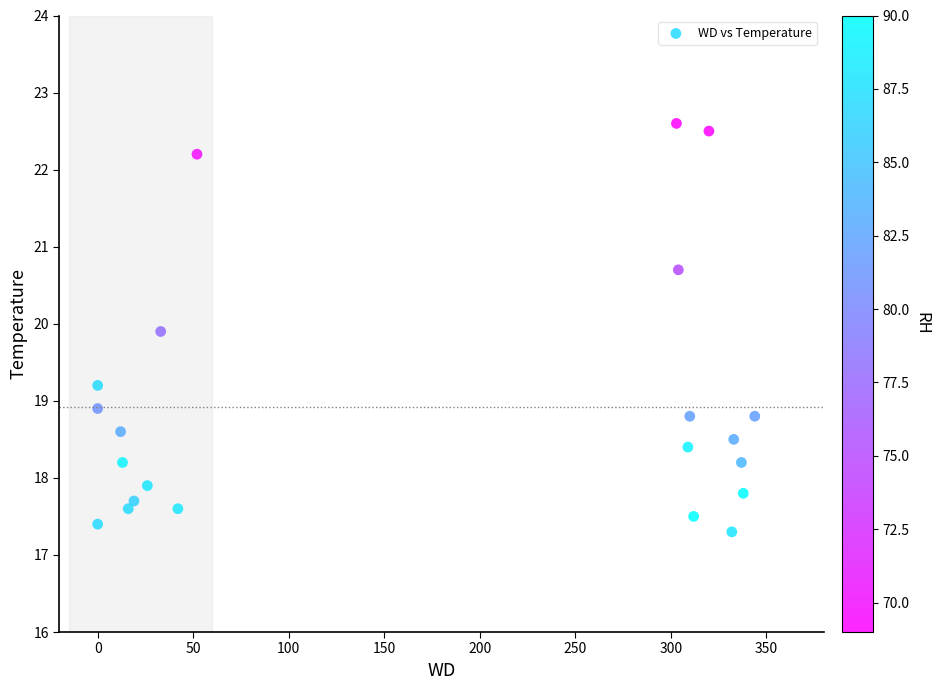

What Y value in the scatter plot is closest to 19?

18.9